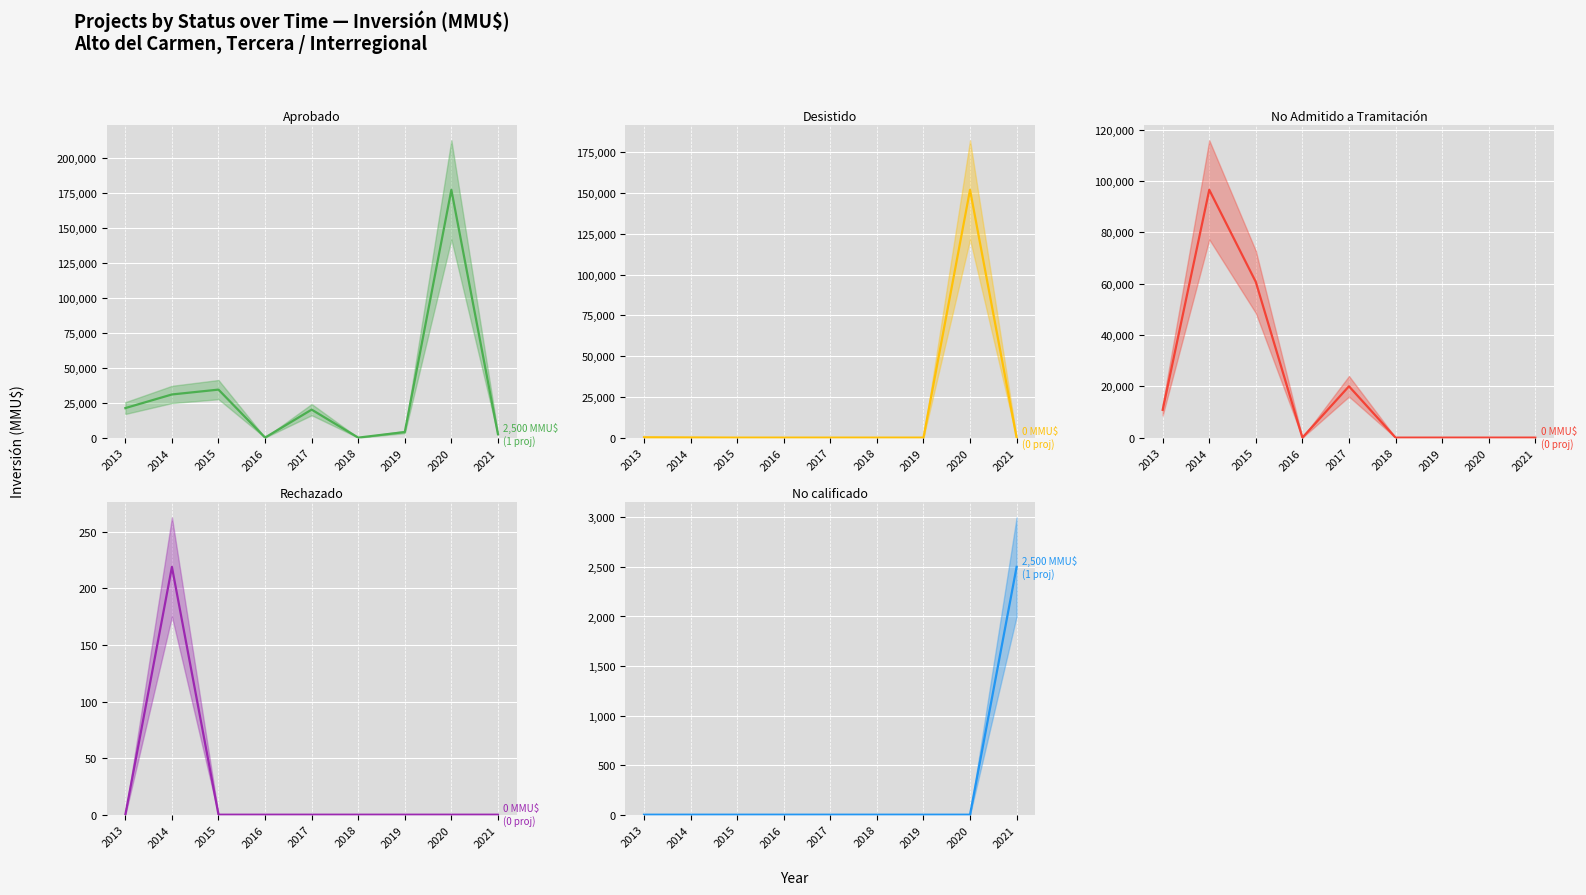

What is the total value across all series at 2021?

5000